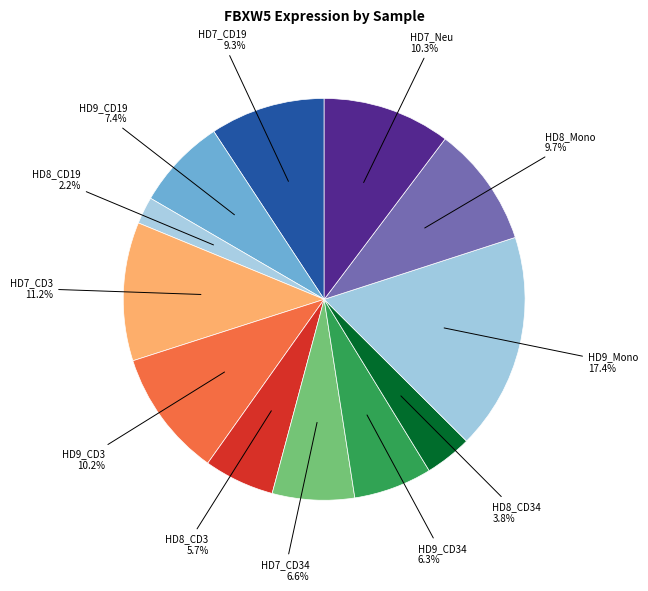

To the nearest percent, what percentage of the pie is HD9_CD3?

10%